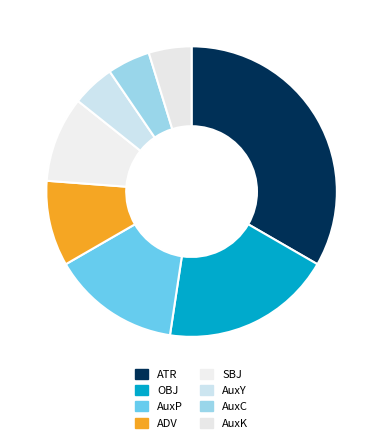

How many segments does this pie chart have?

8